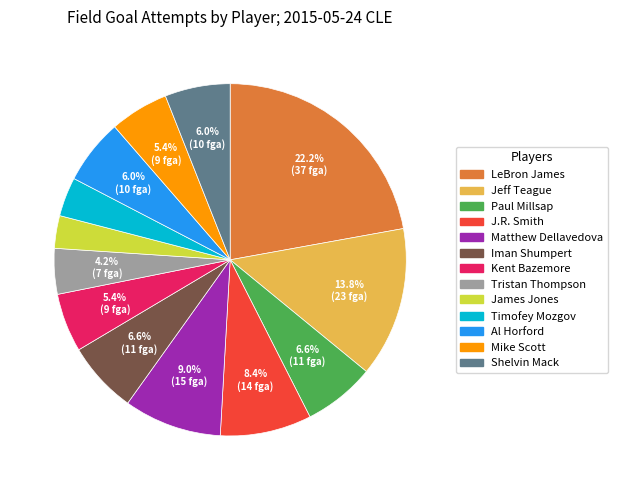

How many segments does this pie chart have?

13